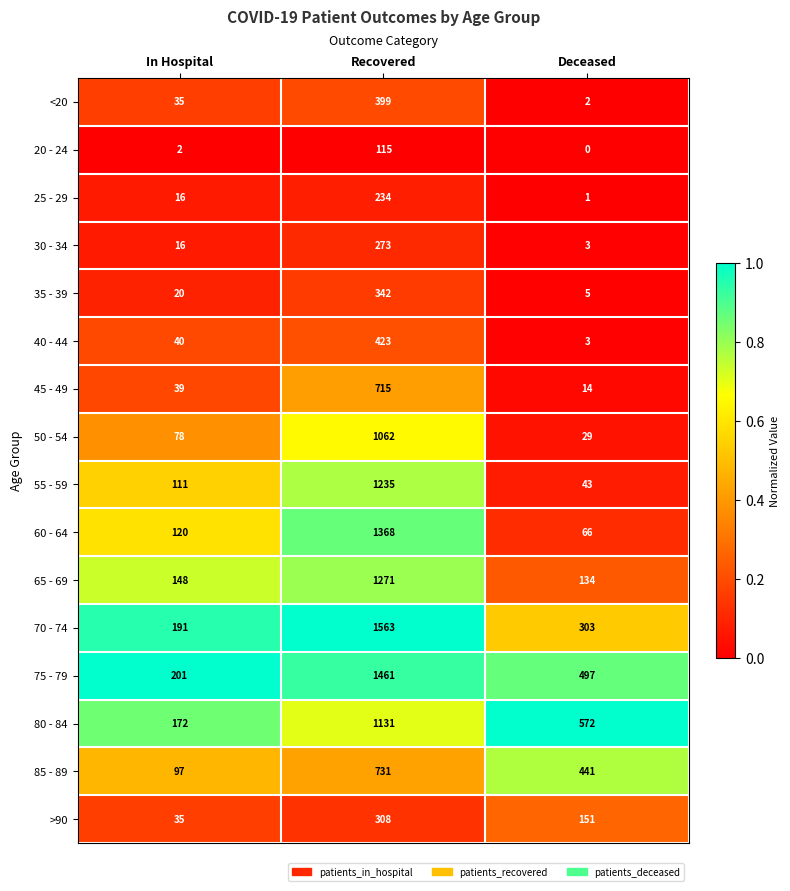

Which series changed the most between Recovered and Deceased?

60 - 64